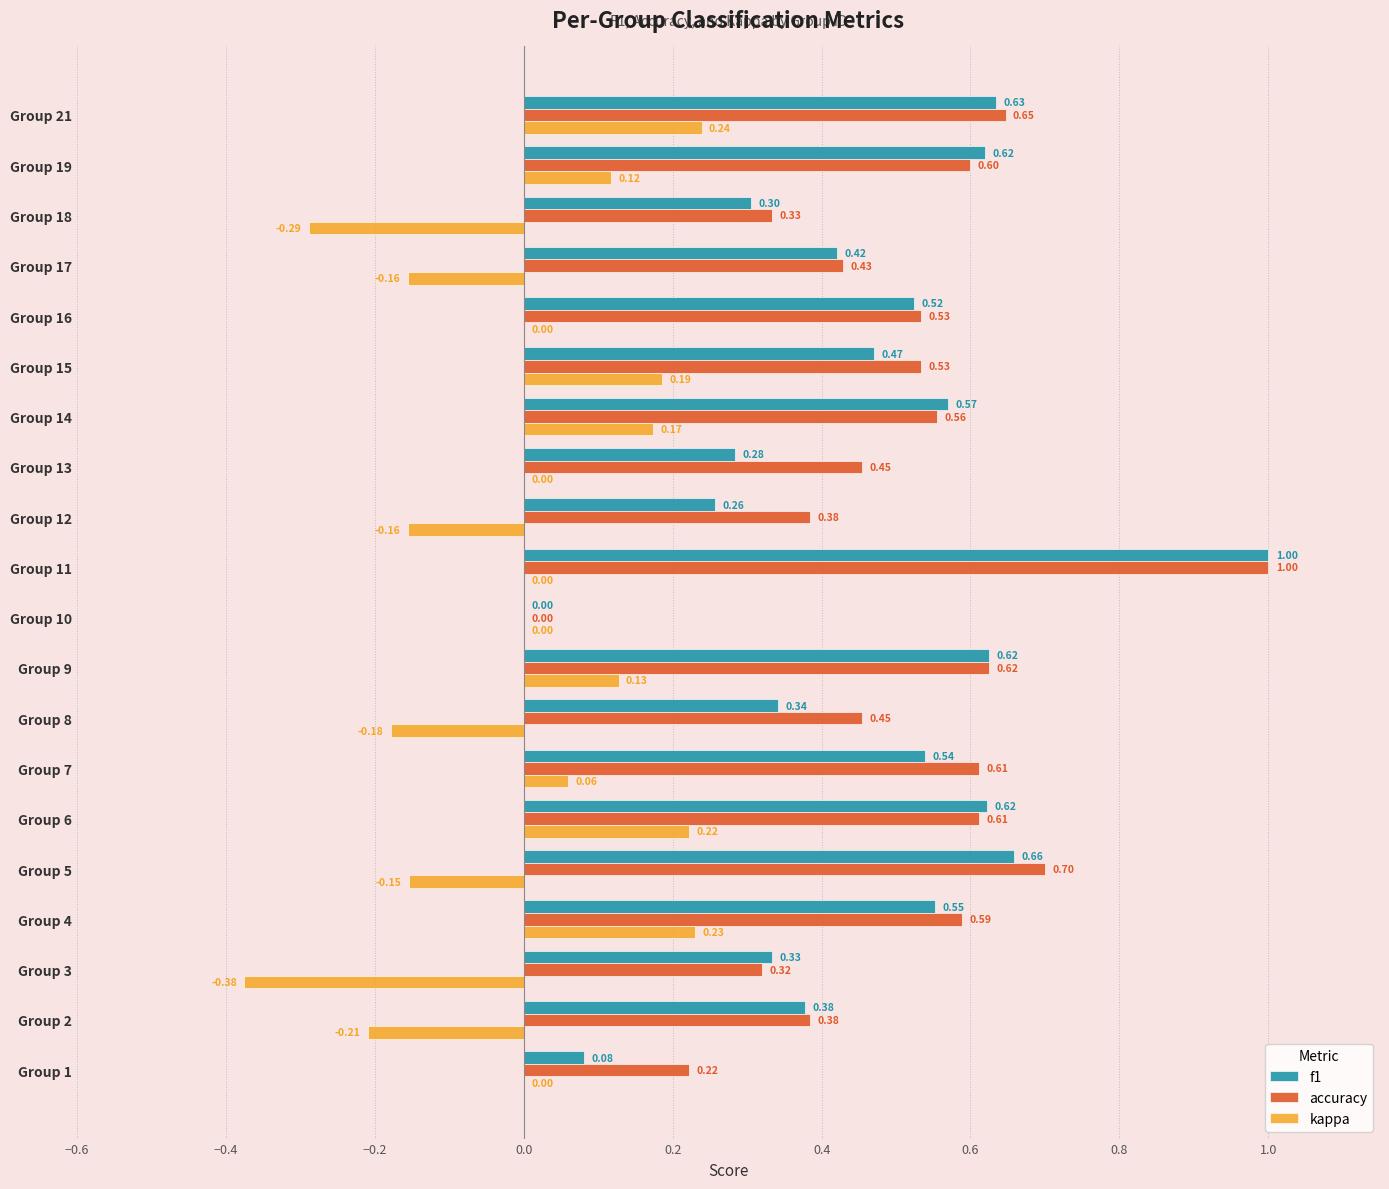

Which series changed the most between Group 6 and Group 18?

kappa